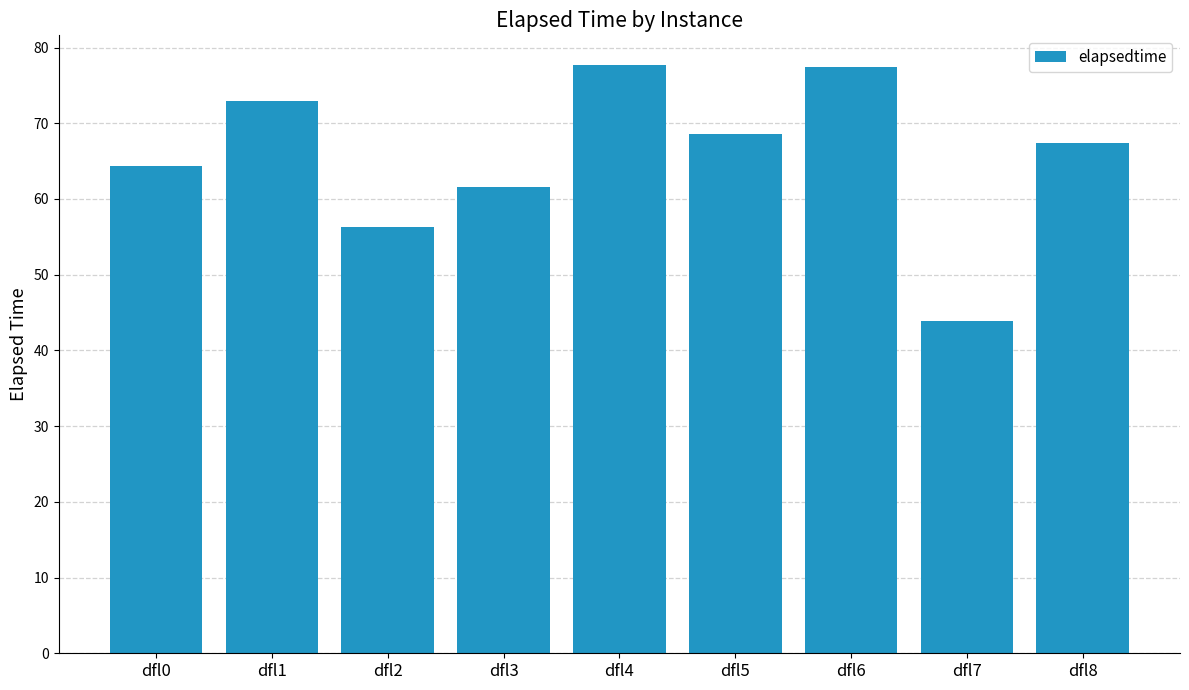

Between dfl6 and dfl7, which is larger?

dfl6